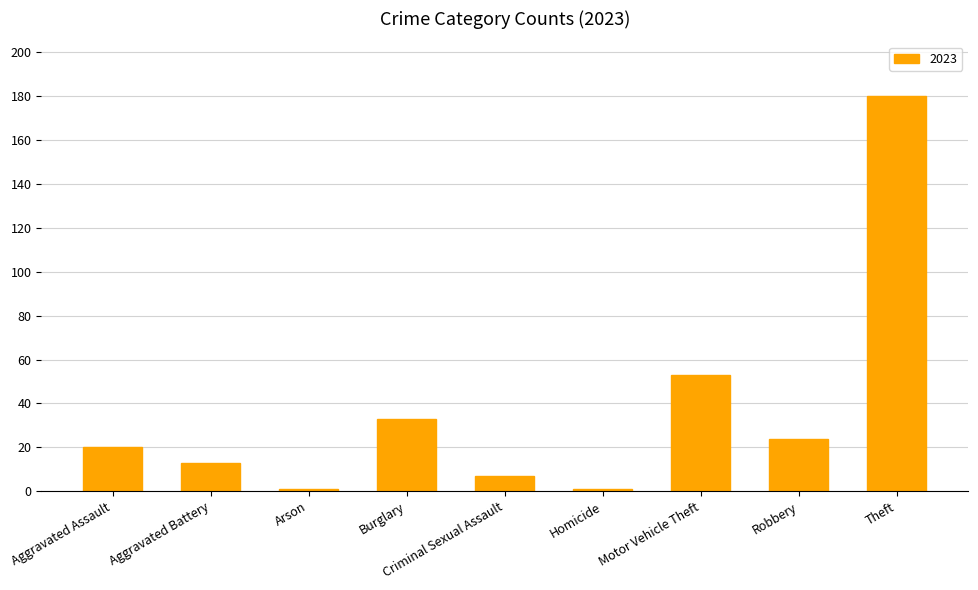

What is the difference between the second highest and second lowest values?

52